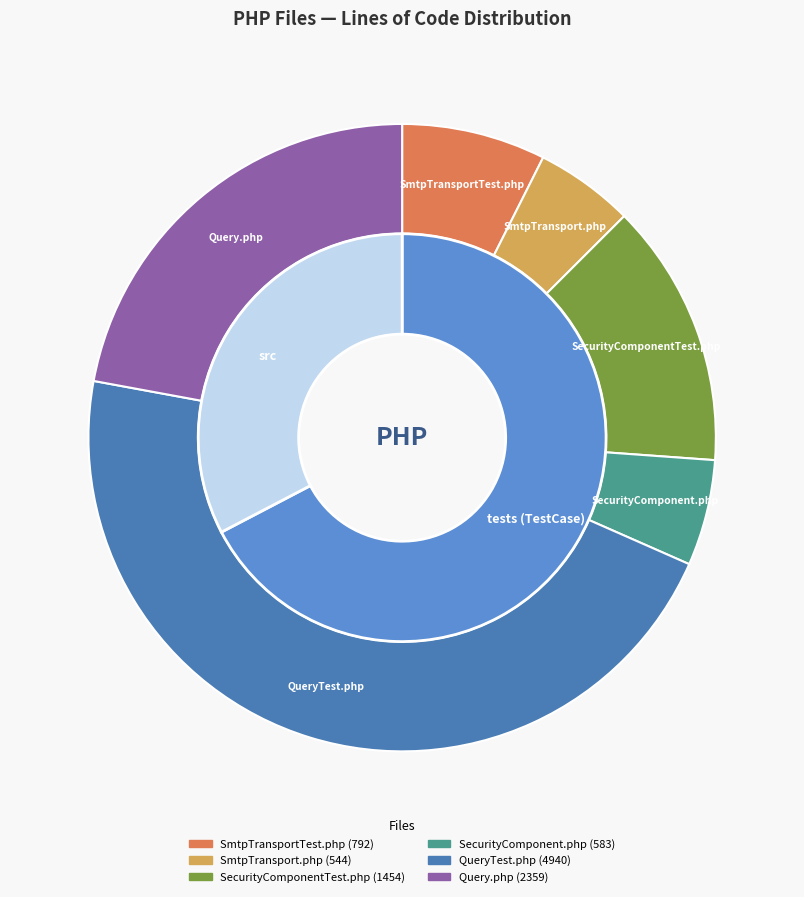

To the nearest percent, what portion does SmtpTransport.php represent?

5%